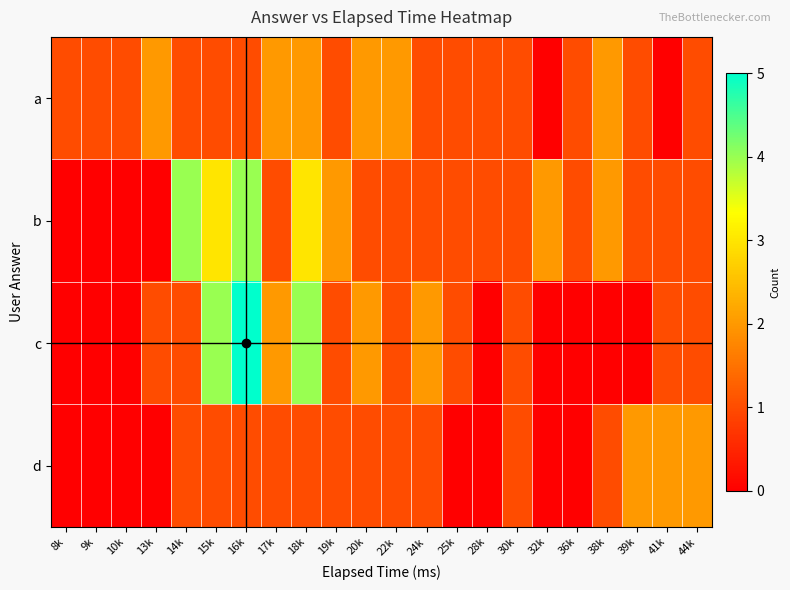

Which series has the largest range (max minus min)?

c